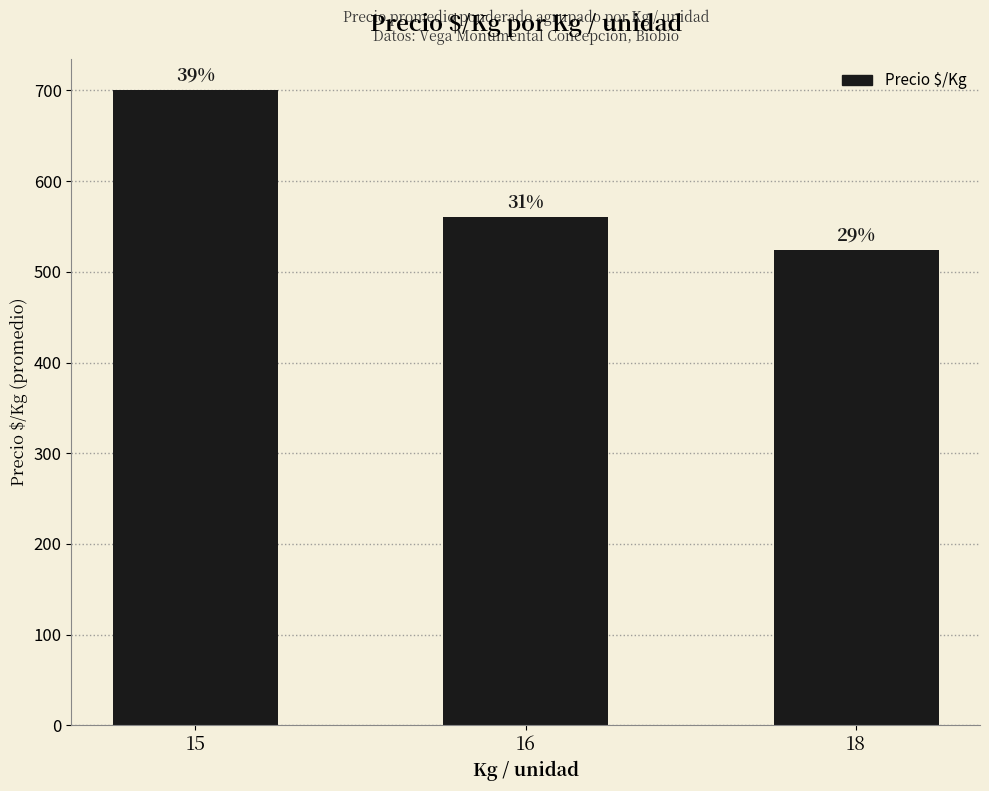

Reading left to right, transcribe all the data shown in this chart.

15=700	16=560	18=524